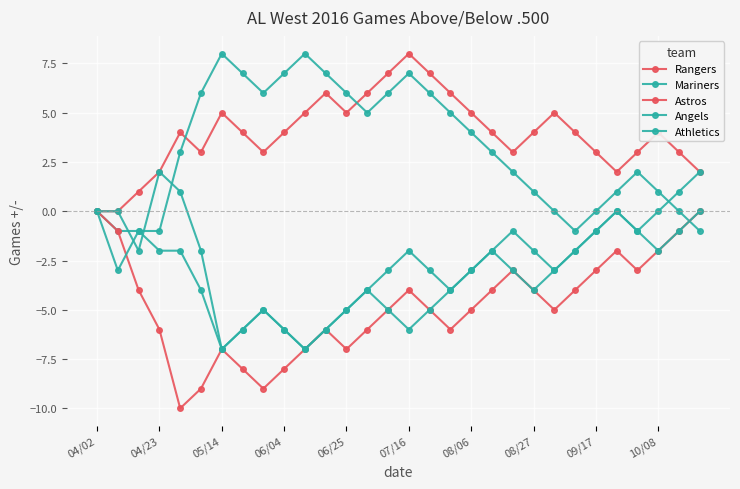

Does the chart have visible grid lines?

Yes